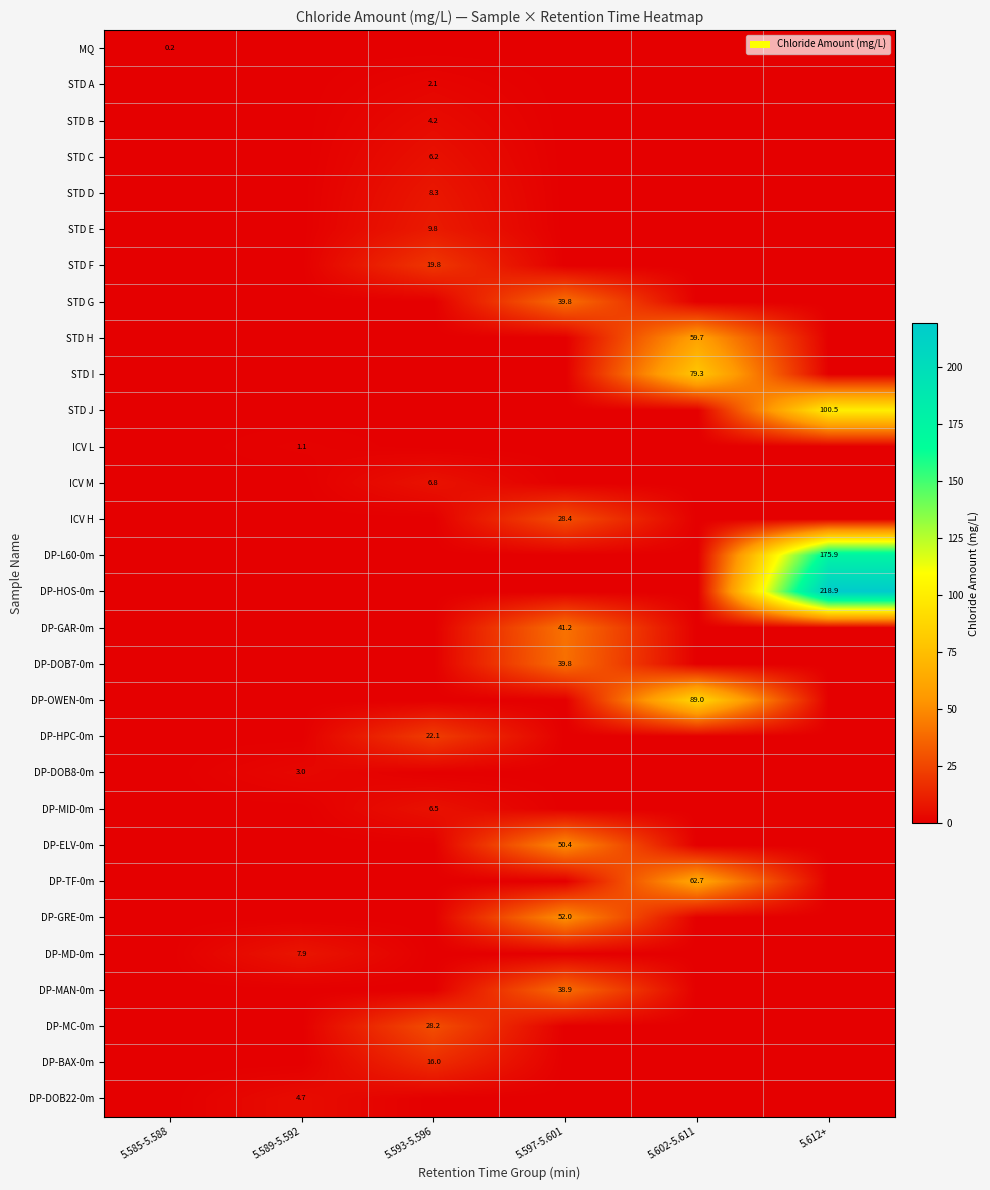

True or false: DP-MAN-0m has a value of 9.5 at 5.597-5.601.

False